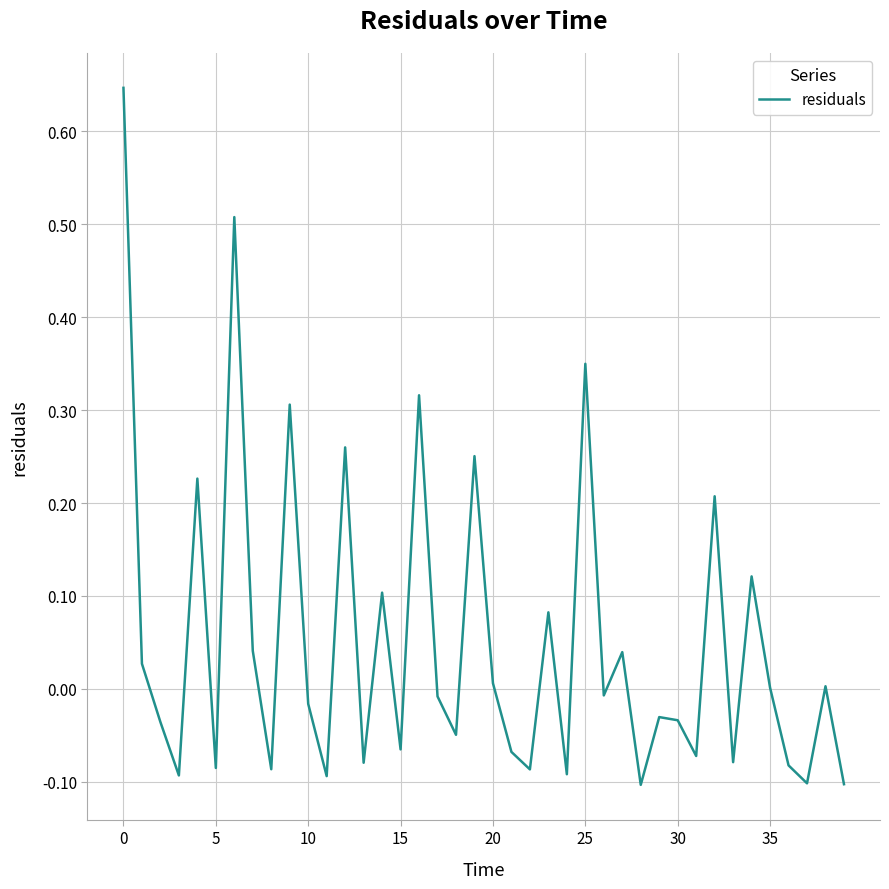

What is the difference between the maximum and minimum values?

0.8